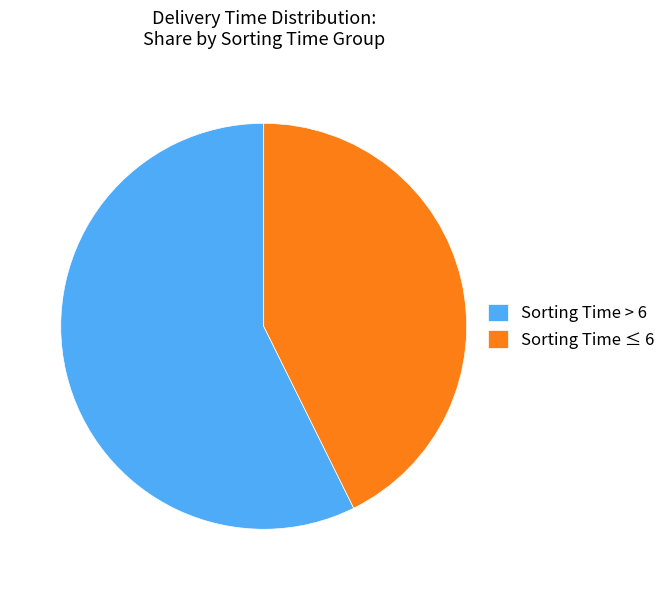

Is there a majority slice in this chart?

Yes